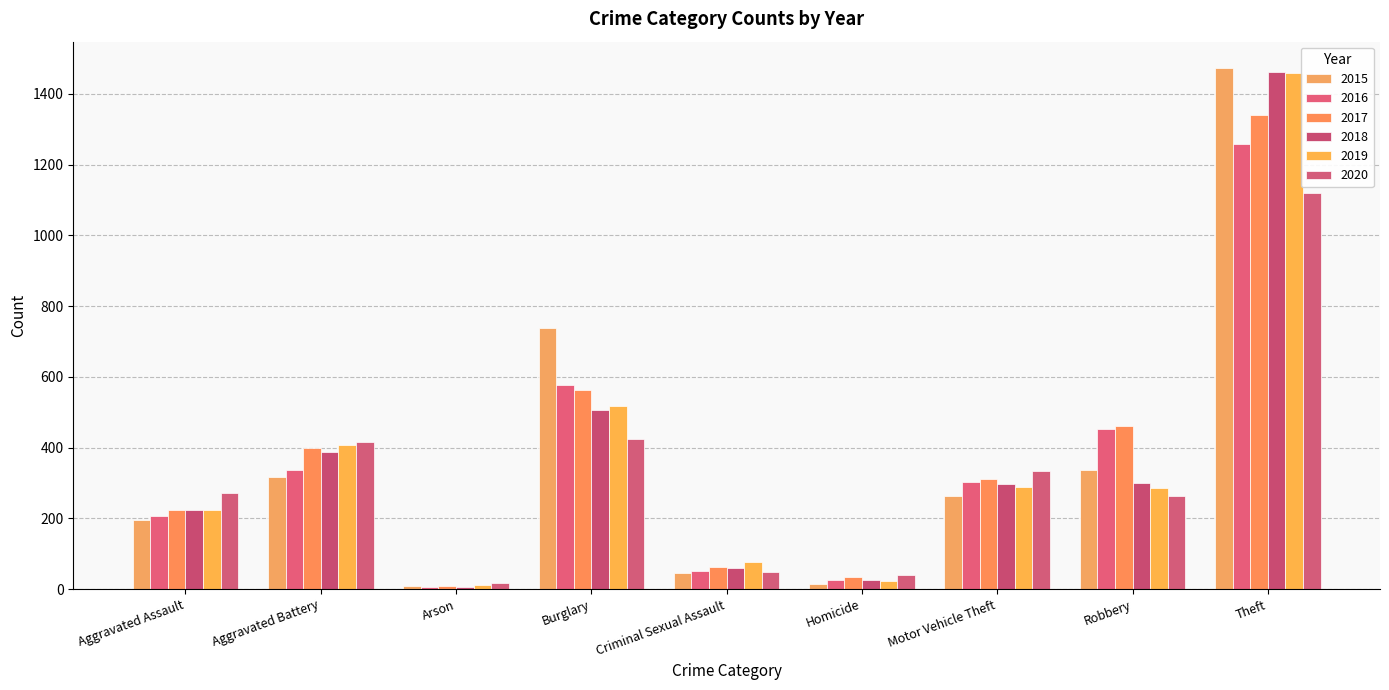

What is the total value across all series at Theft?

8112